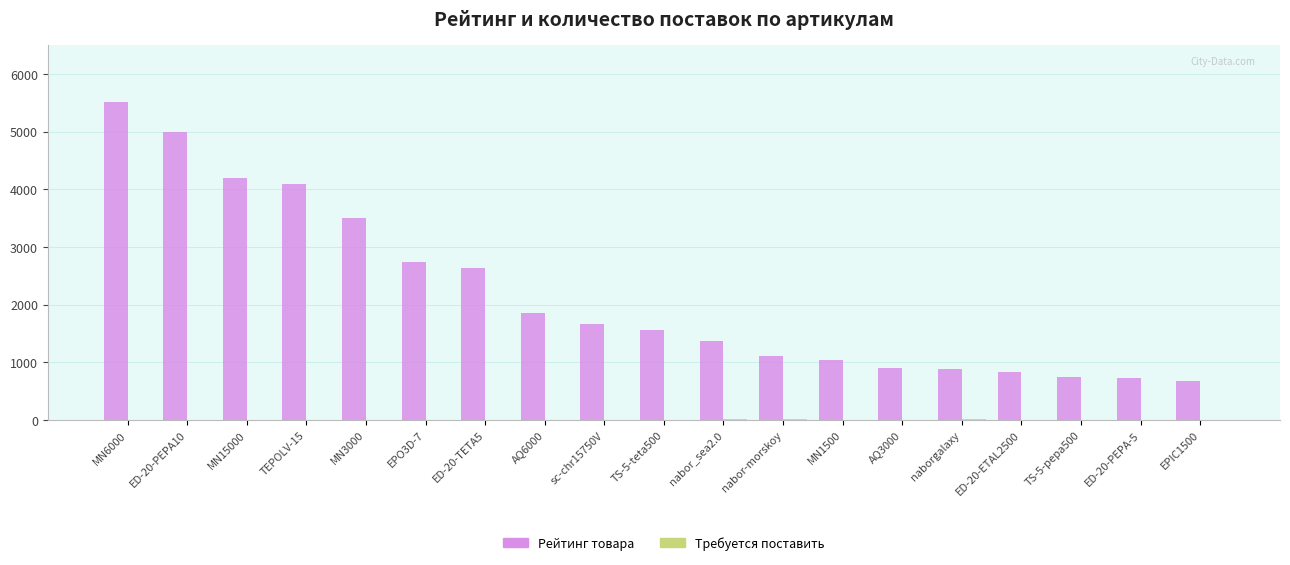

The Рейтинг товара series shows 1124 at MN3000. True or false?

False